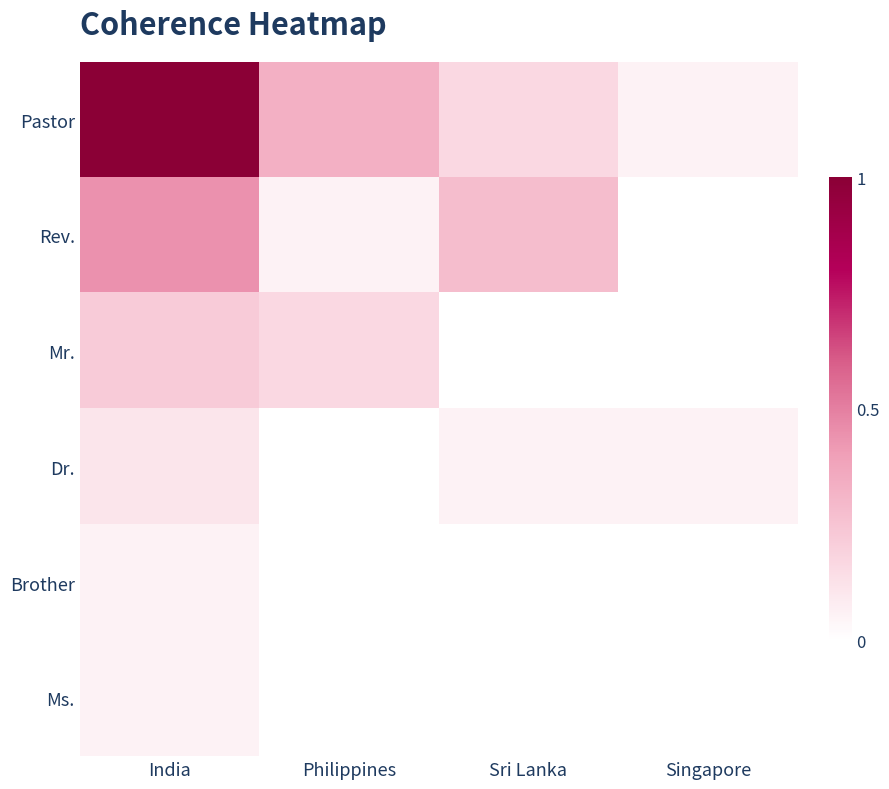

Count the number of categories in the chart.

4